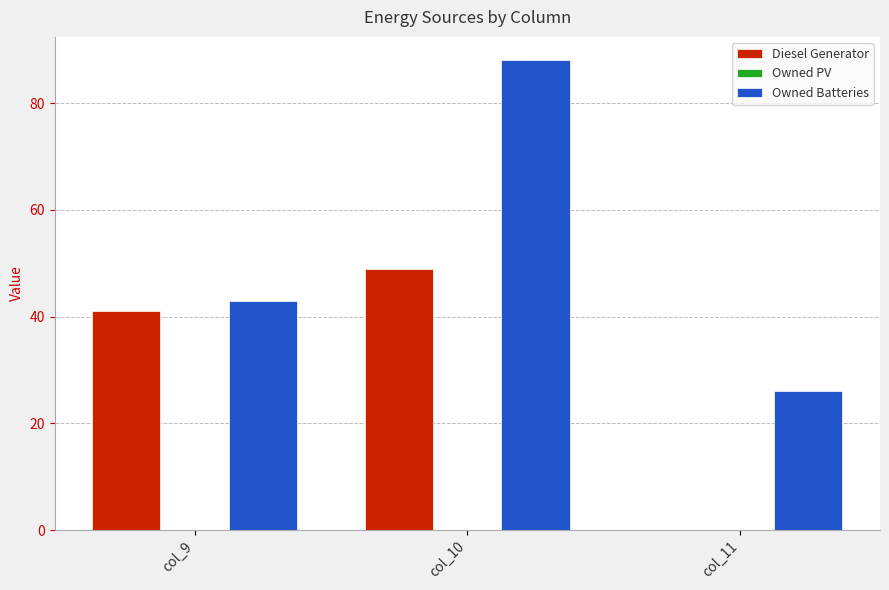

How many positive values does the Diesel Generator series have?

2